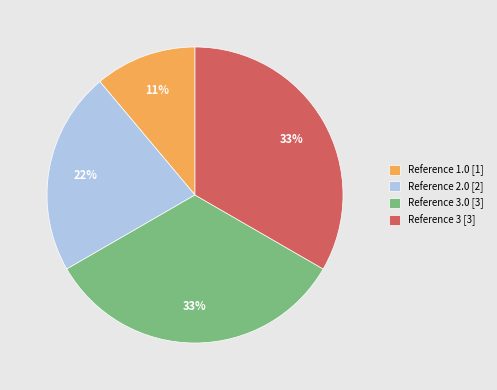

What is the ratio of the value at Reference 2.0 [2] to the value at Reference 1.0 [1]?

2.0